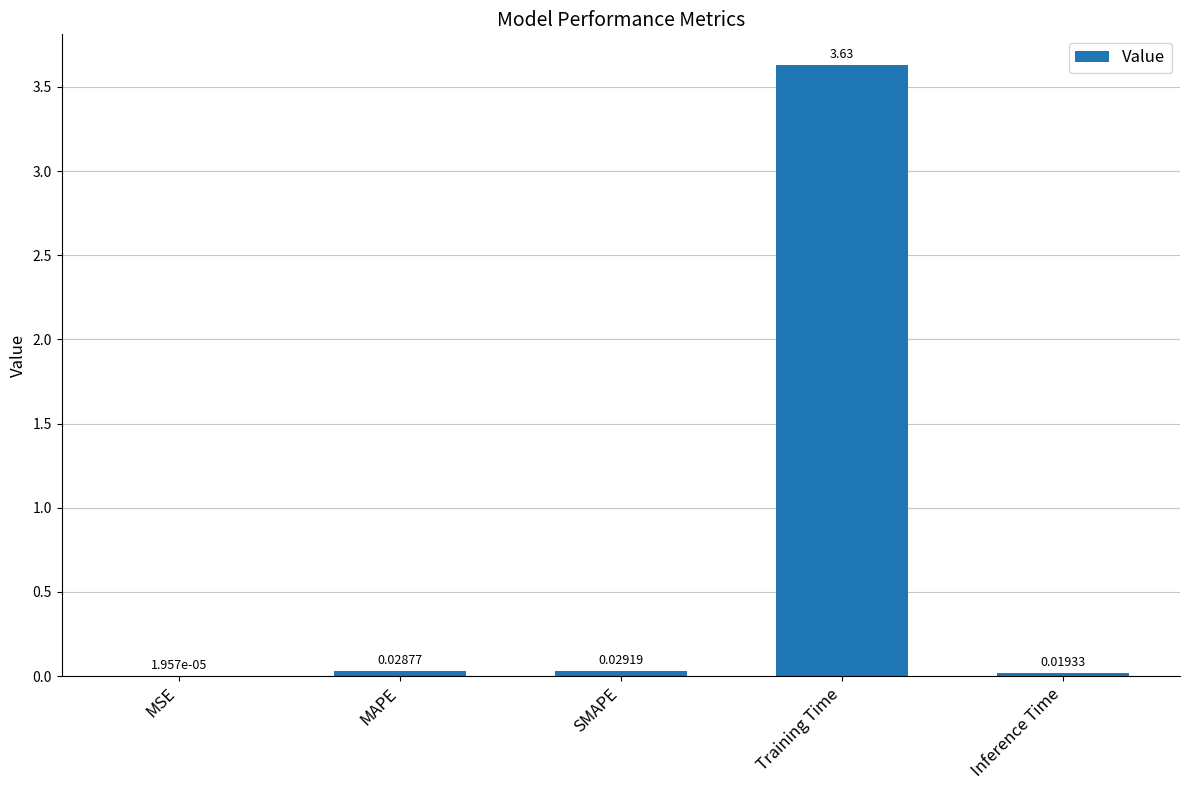

Between Inference Time and Training Time, which is larger?

Training Time